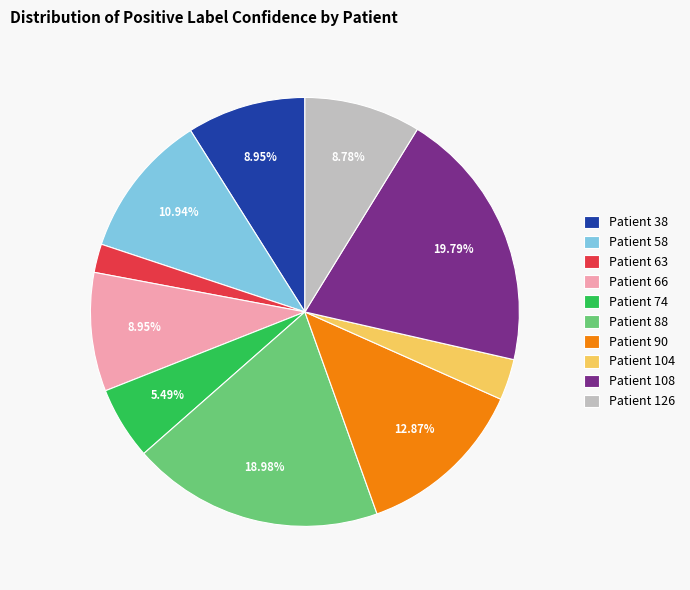

Count the number of slices in the pie.

10